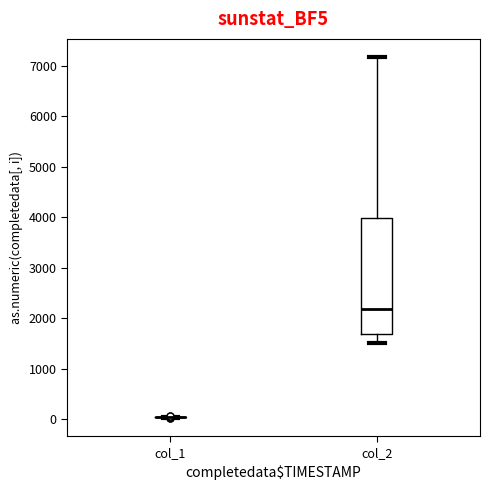

Which box is the tallest, from its lower edge to its upper edge?

col_2